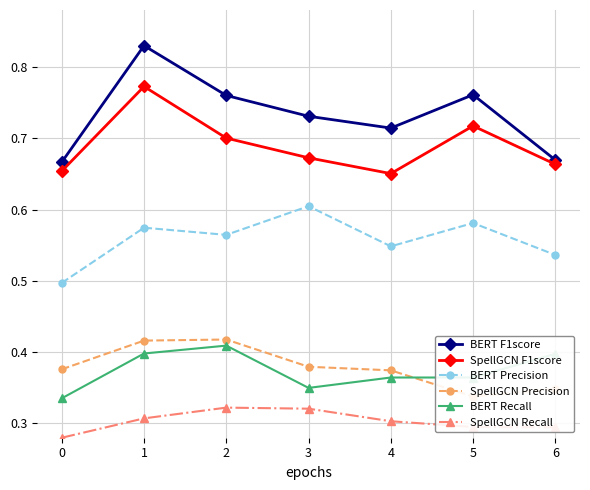

In SpellGCN Precision, how many points are lower than both neighbors (excluding endpoints)?

1